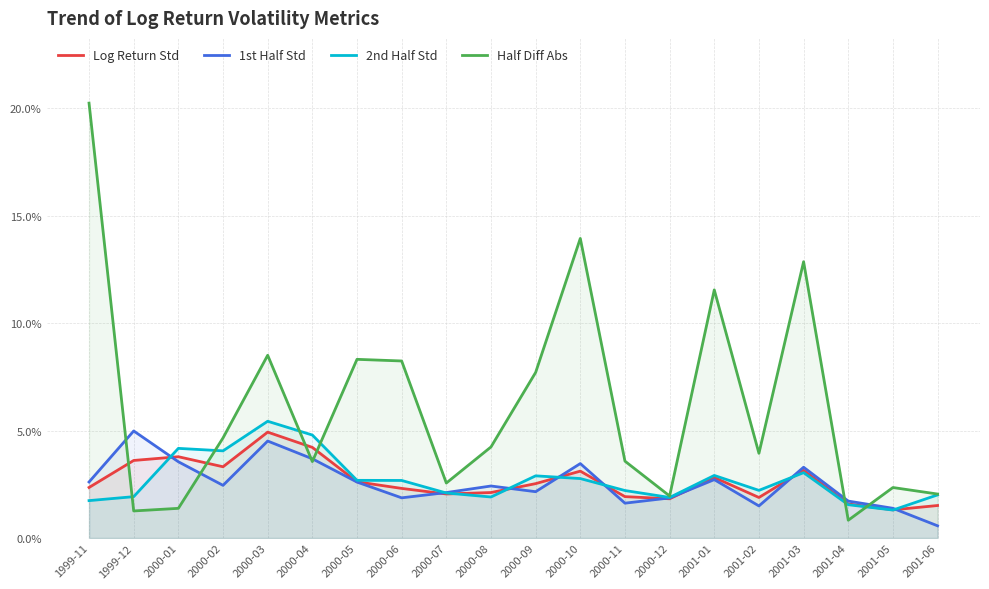

Reading right to left, list all the values displayed in this chart.

Log Return Std: 2001-06=0.0	2001-05=0.0	2001-04=0.0	2001-03=0.0	2001-02=0.0	2001-01=0.0	2000-12=0.0	2000-11=0.0	2000-10=0.0	2000-09=0.0	2000-08=0.0	2000-07=0.0	2000-06=0.0	2000-05=0.0	2000-04=0.0	2000-03=0.0	2000-02=0.0	2000-01=0.0	1999-12=0.0	1999-11=0.0
1st Half Std: 2001-06=0.0	2001-05=0.0	2001-04=0.0	2001-03=0.0	2001-02=0.0	2001-01=0.0	2000-12=0.0	2000-11=0.0	2000-10=0.0	2000-09=0.0	2000-08=0.0	2000-07=0.0	2000-06=0.0	2000-05=0.0	2000-04=0.0	2000-03=0.0	2000-02=0.0	2000-01=0.0	1999-12=0.0	1999-11=0.0
2nd Half Std: 2001-06=0.0	2001-05=0.0	2001-04=0.0	2001-03=0.0	2001-02=0.0	2001-01=0.0	2000-12=0.0	2000-11=0.0	2000-10=0.0	2000-09=0.0	2000-08=0.0	2000-07=0.0	2000-06=0.0	2000-05=0.0	2000-04=0.0	2000-03=0.1	2000-02=0.0	2000-01=0.0	1999-12=0.0	1999-11=0.0
Half Diff Abs: 2001-06=0.0	2001-05=0.0	2001-04=0.0	2001-03=0.1	2001-02=0.0	2001-01=0.1	2000-12=0.0	2000-11=0.0	2000-10=0.1	2000-09=0.1	2000-08=0.0	2000-07=0.0	2000-06=0.1	2000-05=0.1	2000-04=0.0	2000-03=0.1	2000-02=0.0	2000-01=0.0	1999-12=0.0	1999-11=0.2